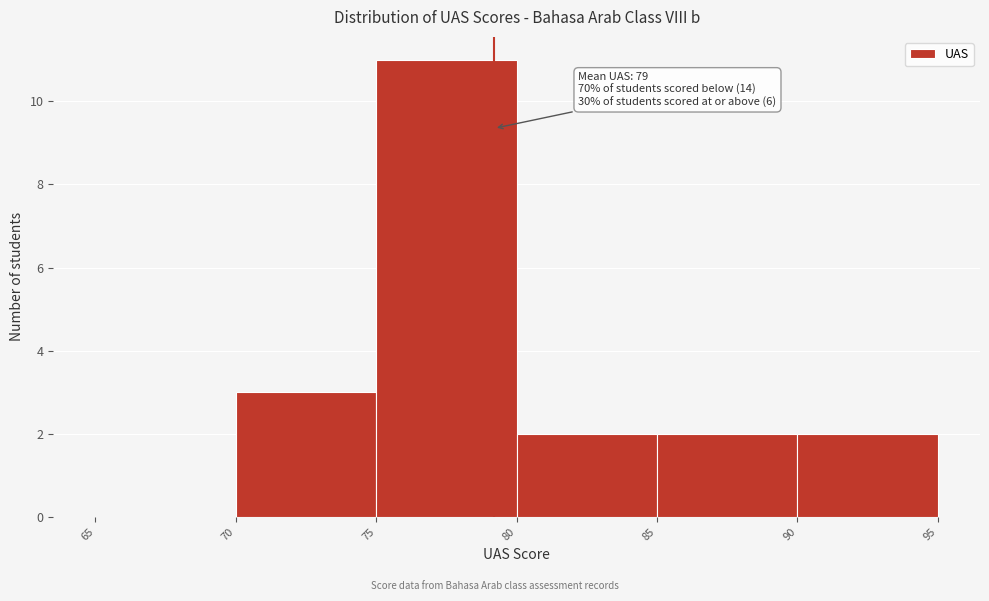

Which range on the x-axis has the tallest bar?

75 to 80